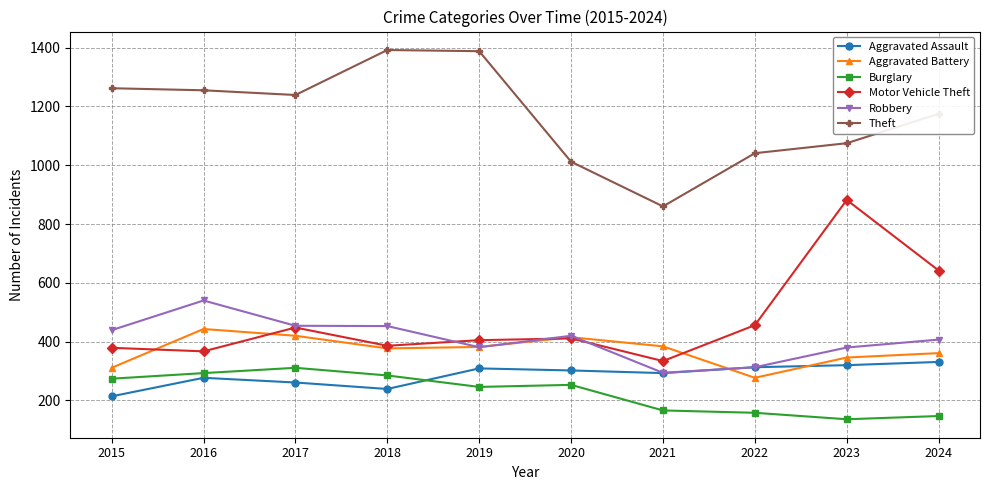

True or false: Aggravated Assault has more than 0 points higher than both neighbors.

True